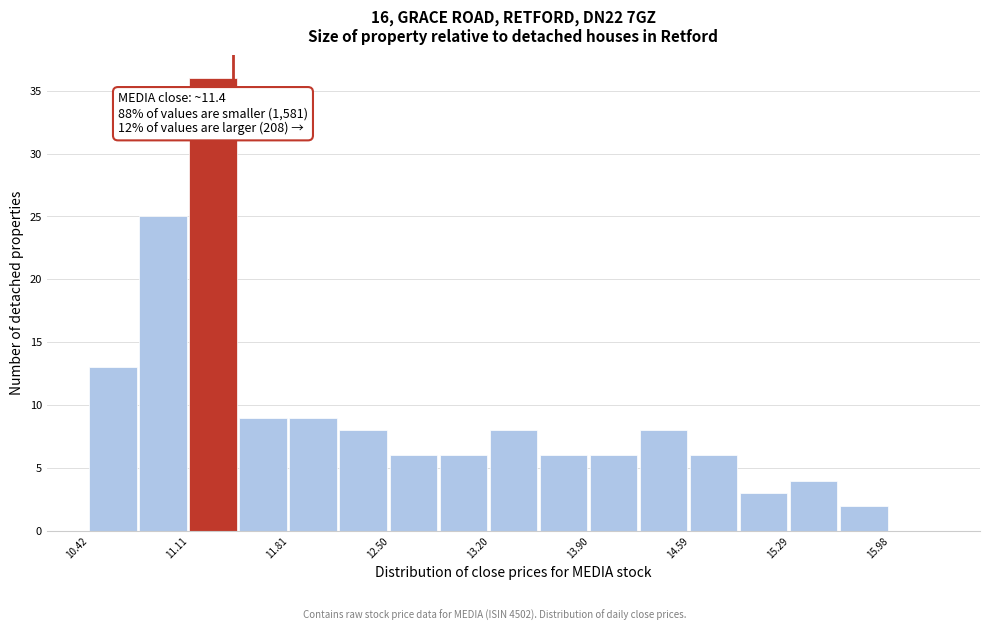

Around what value on the x-axis is the tallest bar? Give the approximate position of its centre, as read against the axis.

11.3